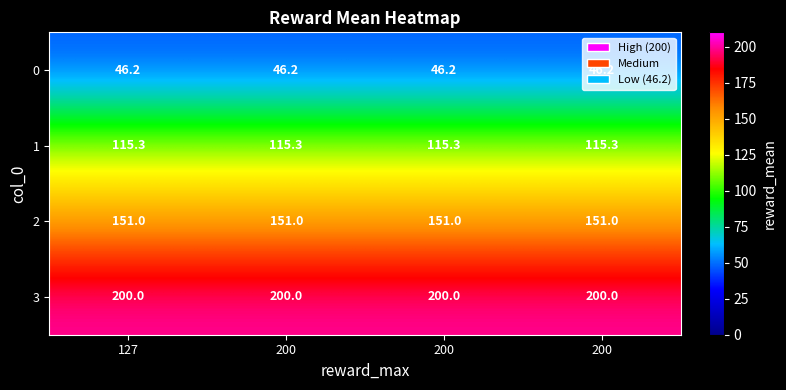

How many data points does each series have?

4